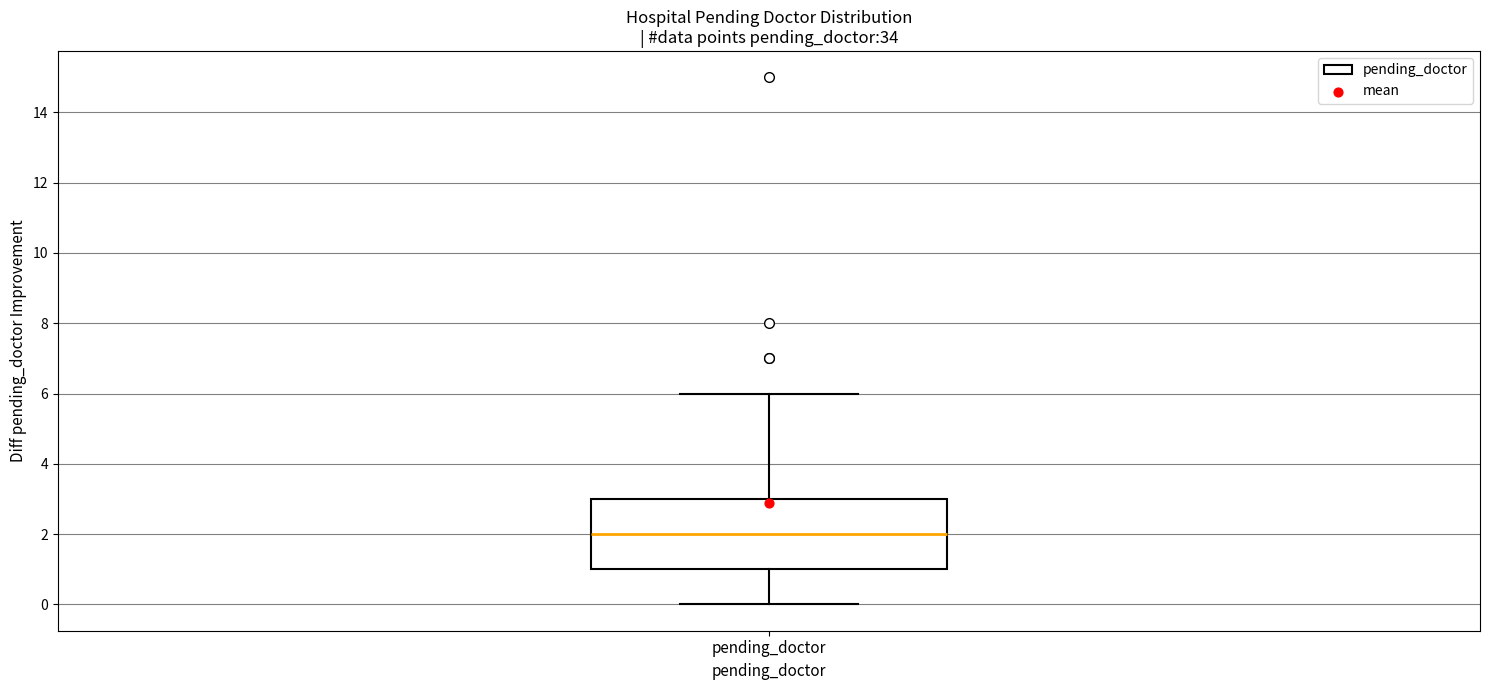

Transcribe this box plot: give where the median line is, the range the box spans, and where the two whiskers end, as read against the y-axis. The values are not printed on the chart, so give them approximately, as read against the axis.

median 2, box 1 to 3, whiskers 0 to 6